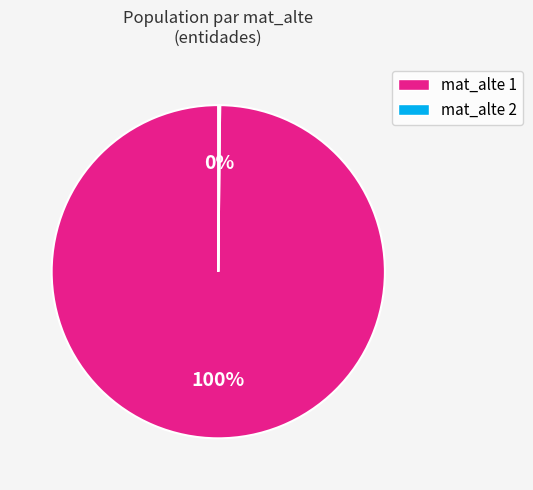

To the nearest percent, what is the average slice percentage?

50%